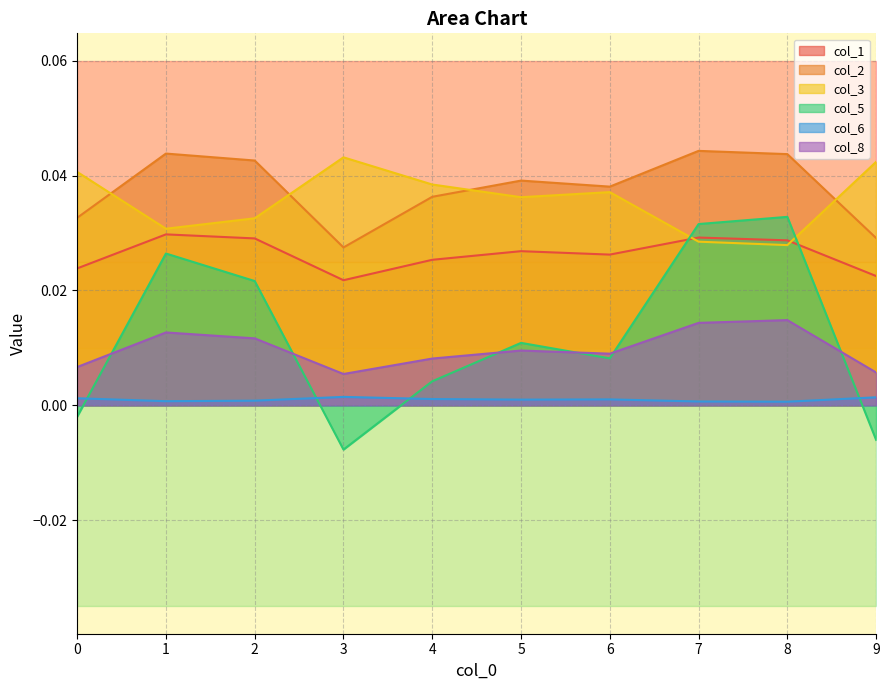

At which label is col_1 closest to 0?

3